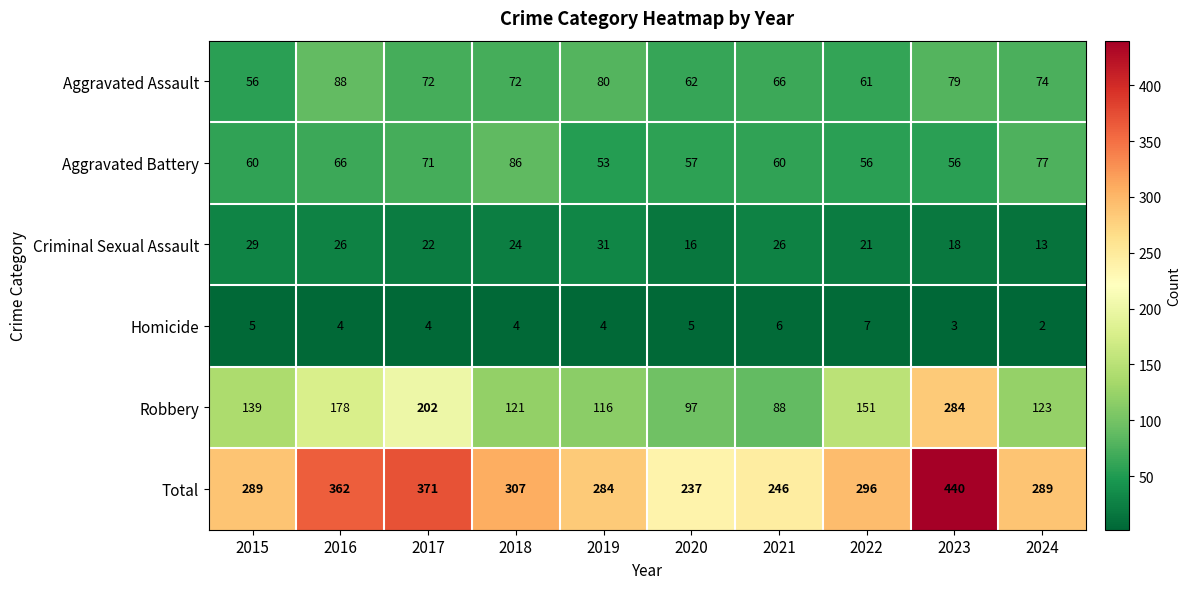

Which label corresponds to the smallest value in the chart?

2024